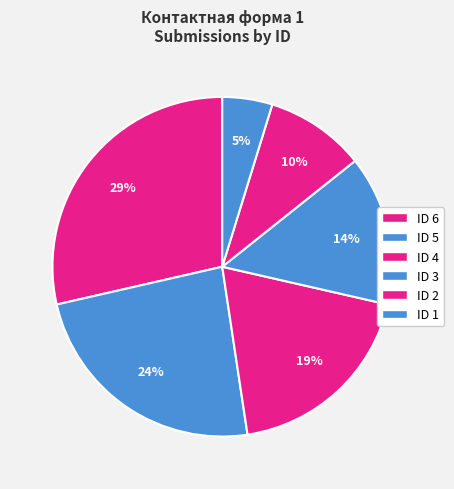

Count the number of slices in the pie.

6